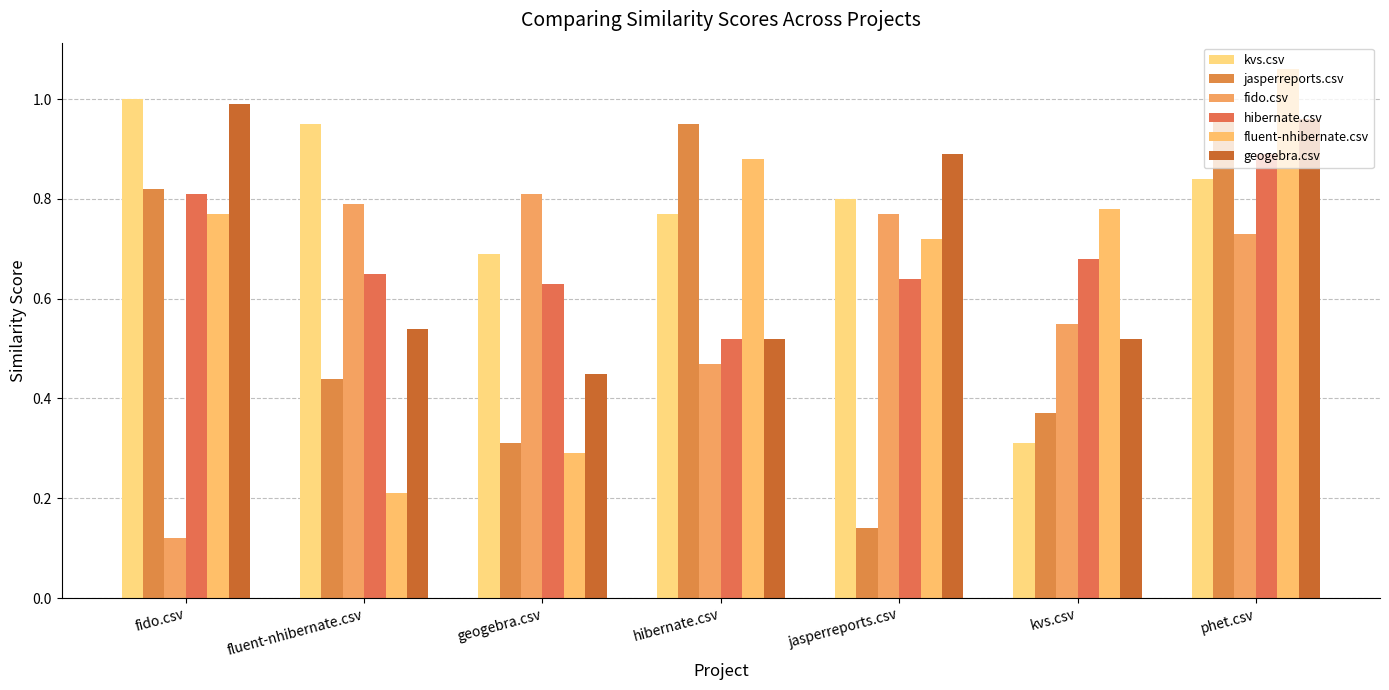

Where is jasperreports.csv nearest to the value 0?

jasperreports.csv